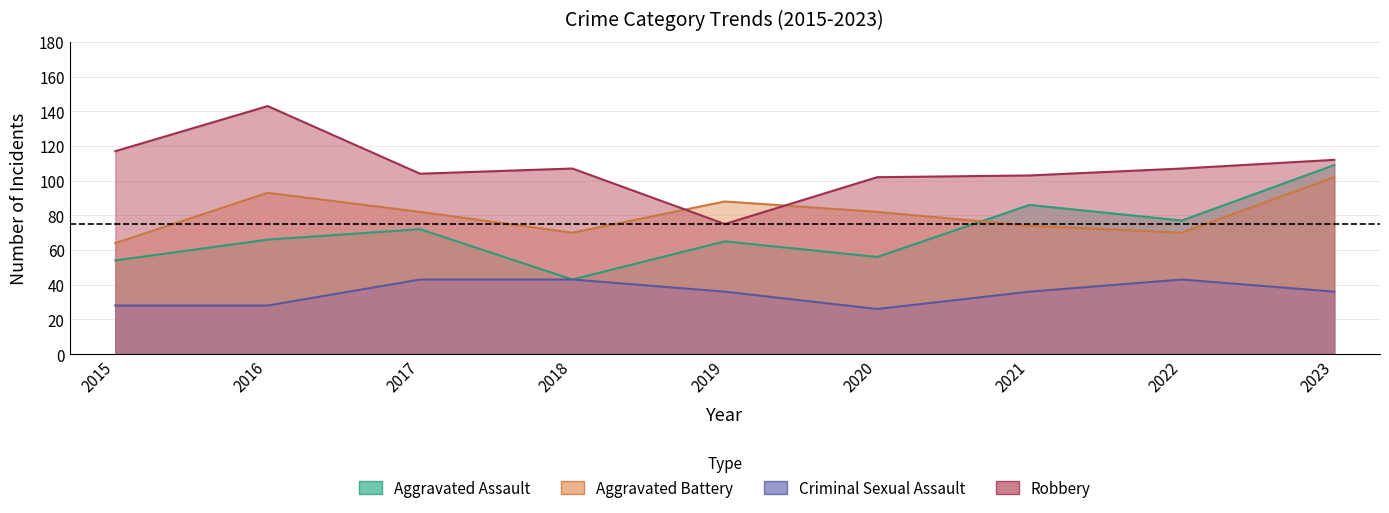

How many lines are shown in the chart?

4